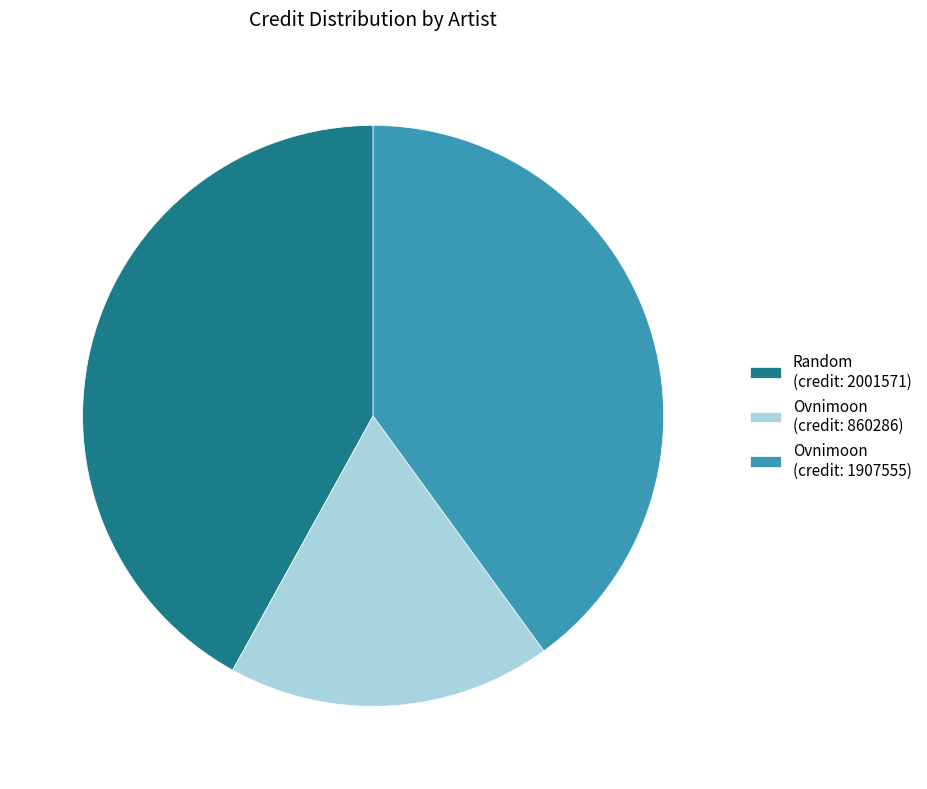

Which category has the biggest portion of the pie?

Random (credit: 2001571)